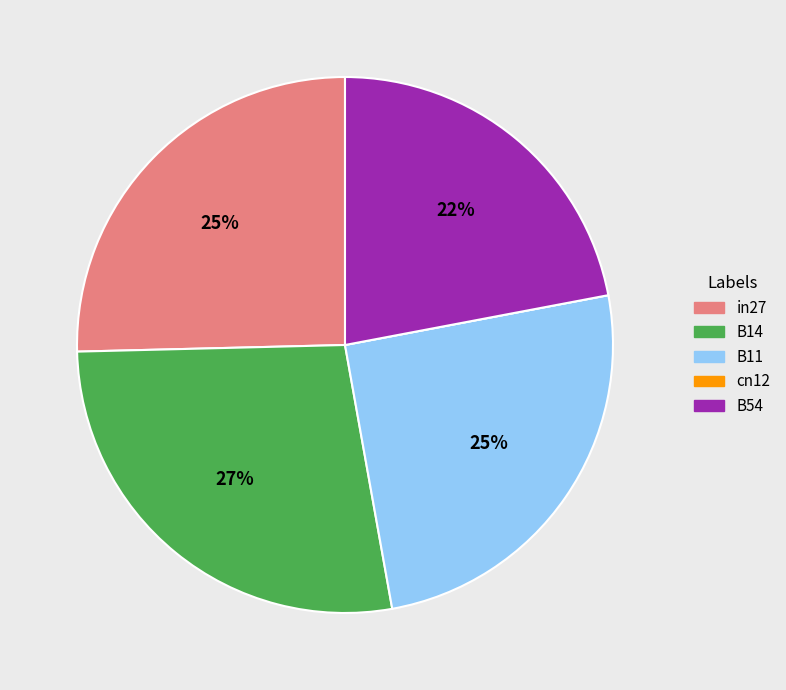

Which slice is the largest?

B14